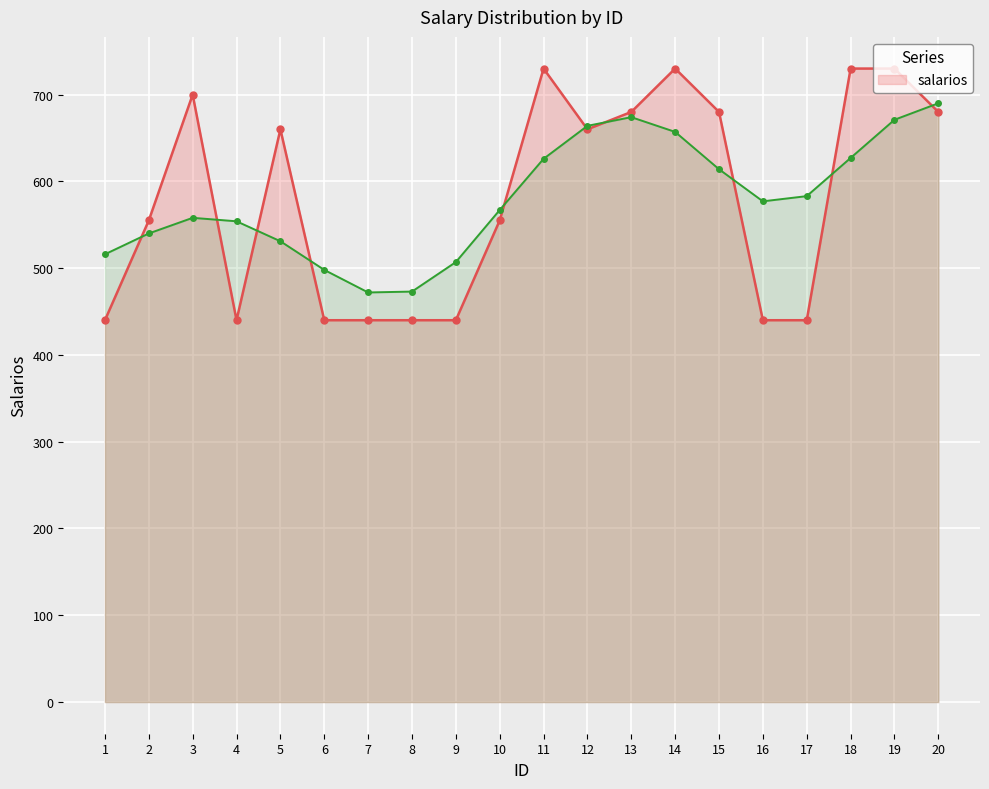

What is the value of the 7th point from the left?

440